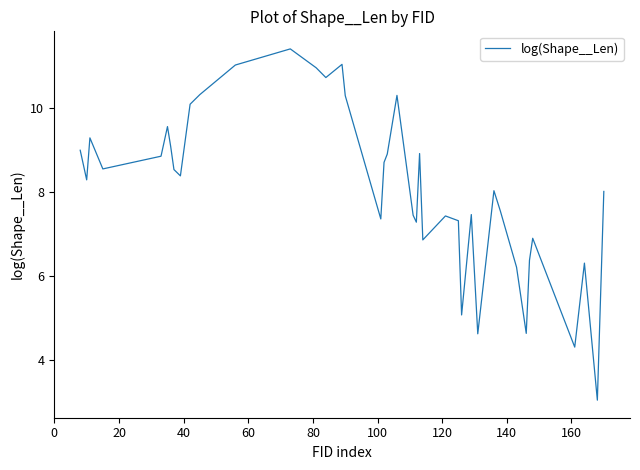

What is the smallest value displayed?

3.1